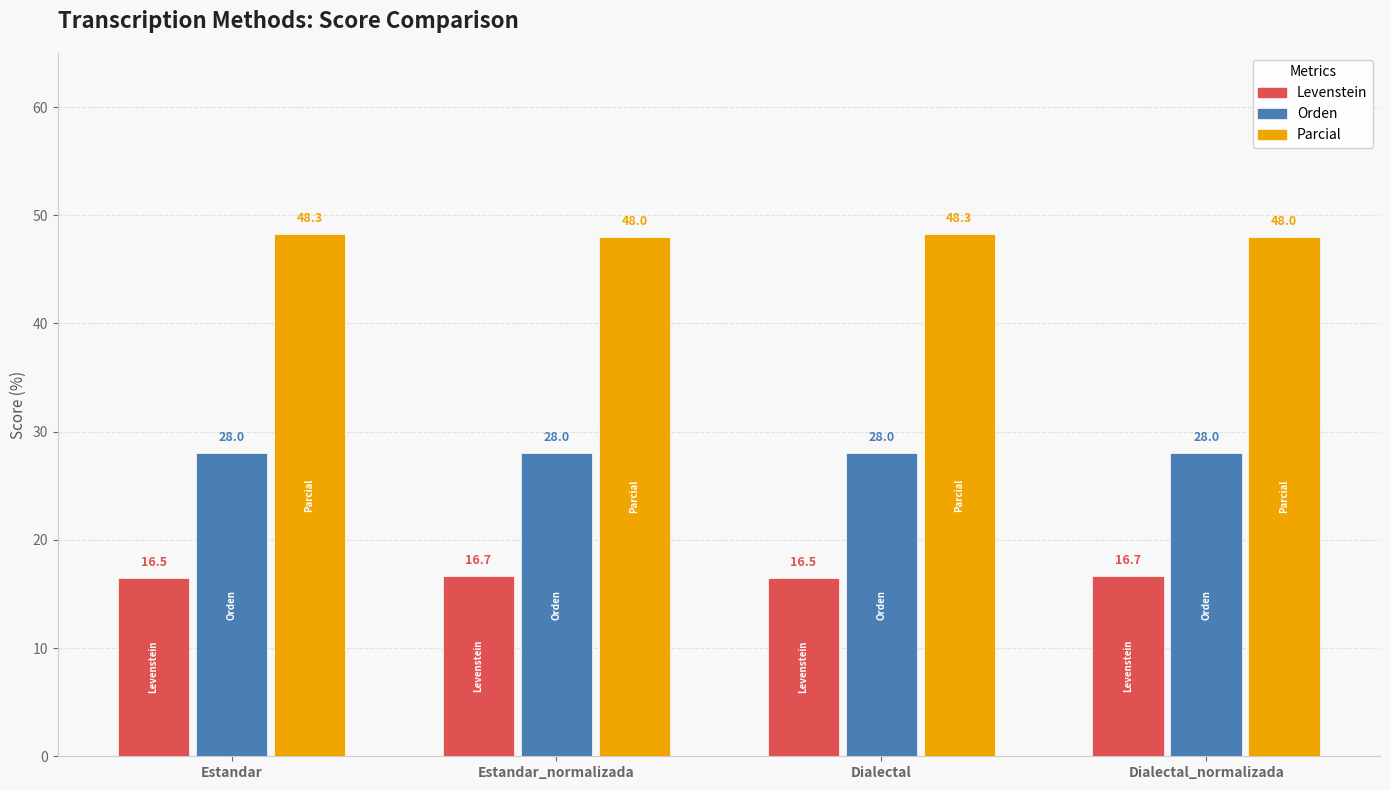

What is the difference between the maximum and minimum values in the Parcial series?

0.3